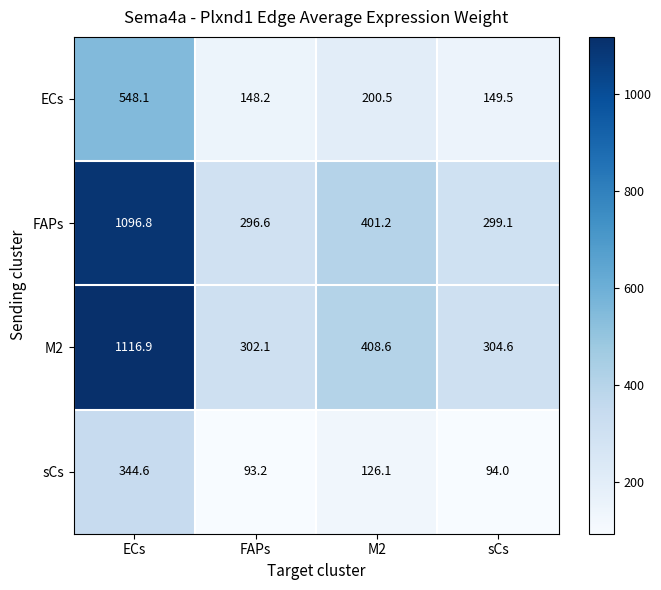

What is the total value across all series at FAPs?

840.1